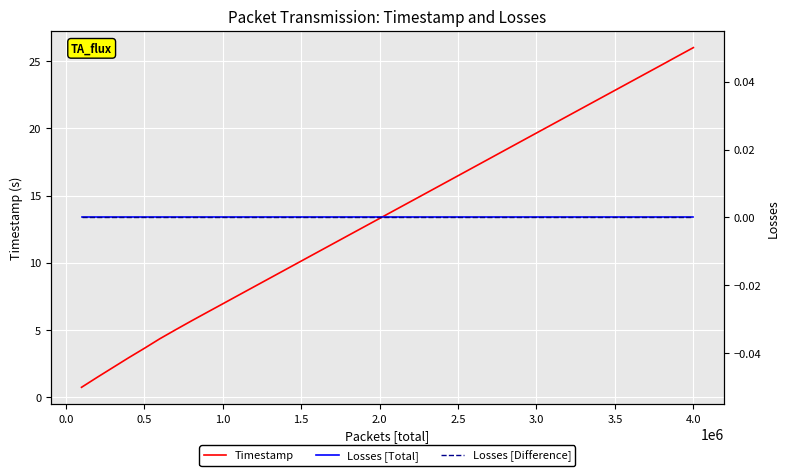

Which category has the highest value in the Timestamp series?

4.0